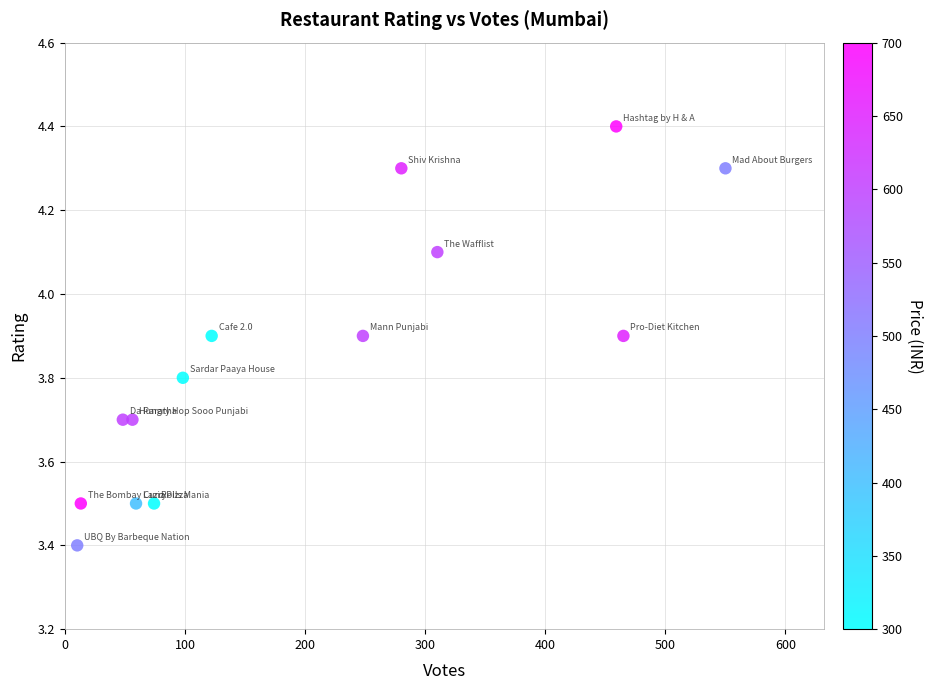

What Y value in the scatter plot is closest to 3?

3.4